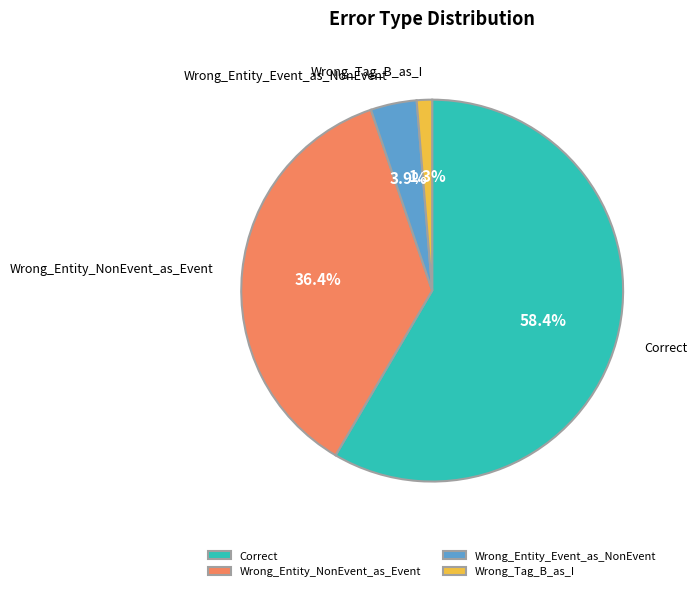

True or false: Wrong_Entity_Event_as_NonEvent accounts for 4% of the total.

True